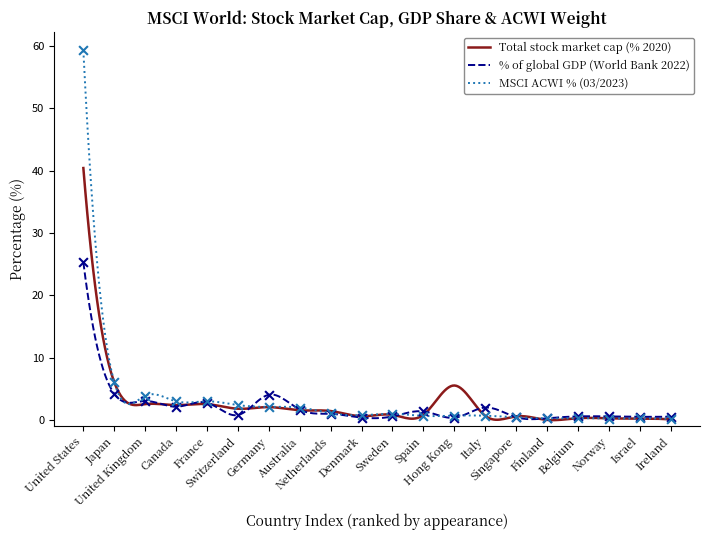

What is the total value across all series at Israel?

0.8